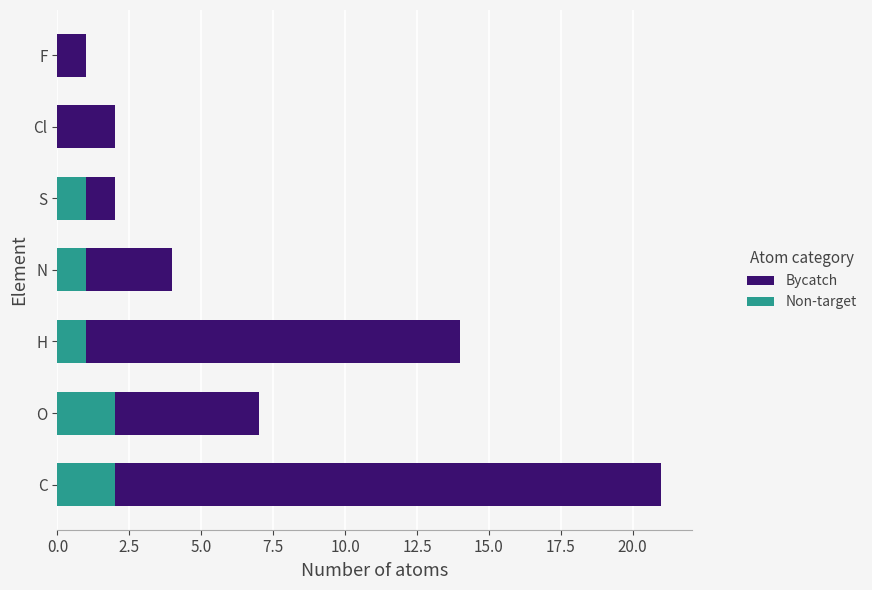

At which category is the sum across all series the highest?

C